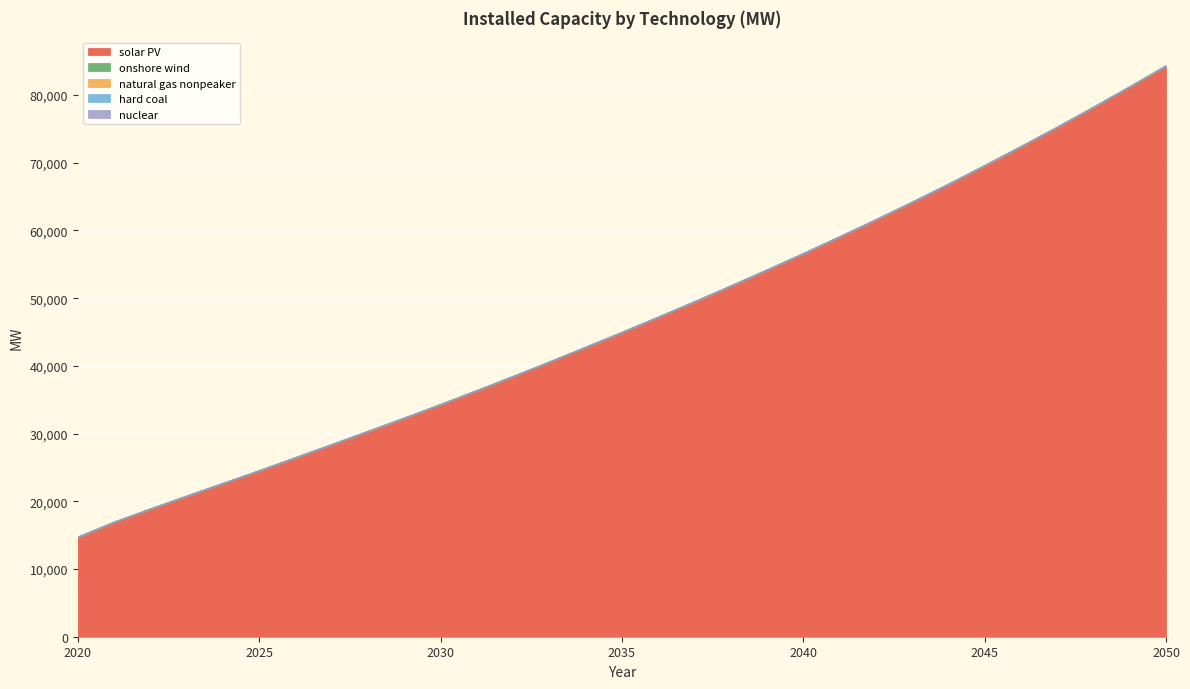

True or false: natural gas nonpeaker has more than 0 points higher than both neighbors.

False